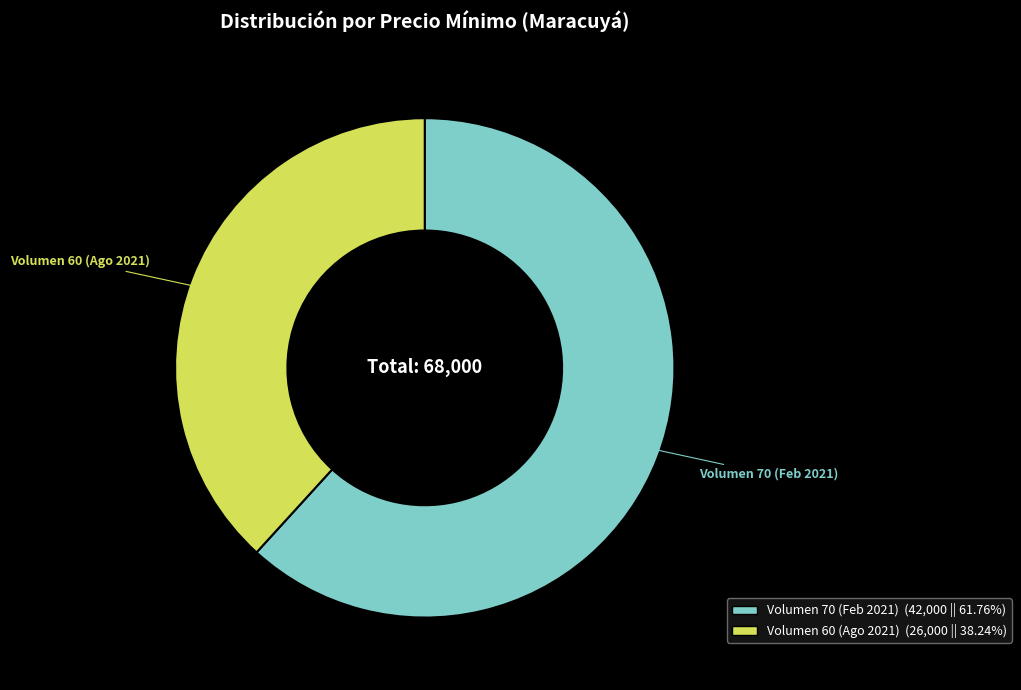

Does any single category account for the majority?

Yes